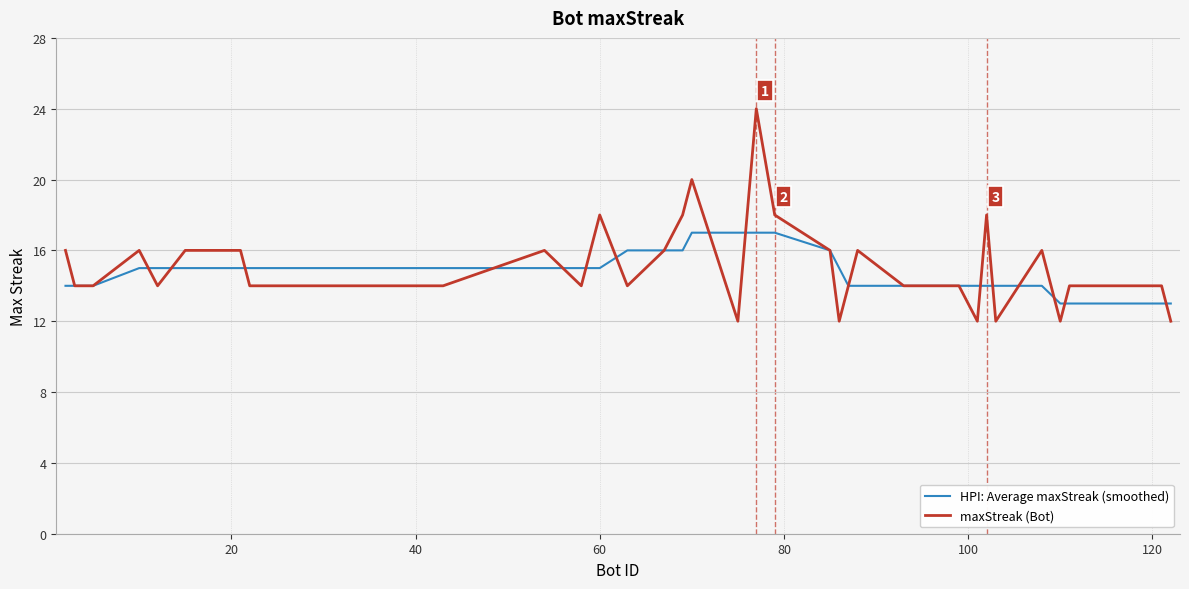

Does the chart have visible grid lines?

Yes